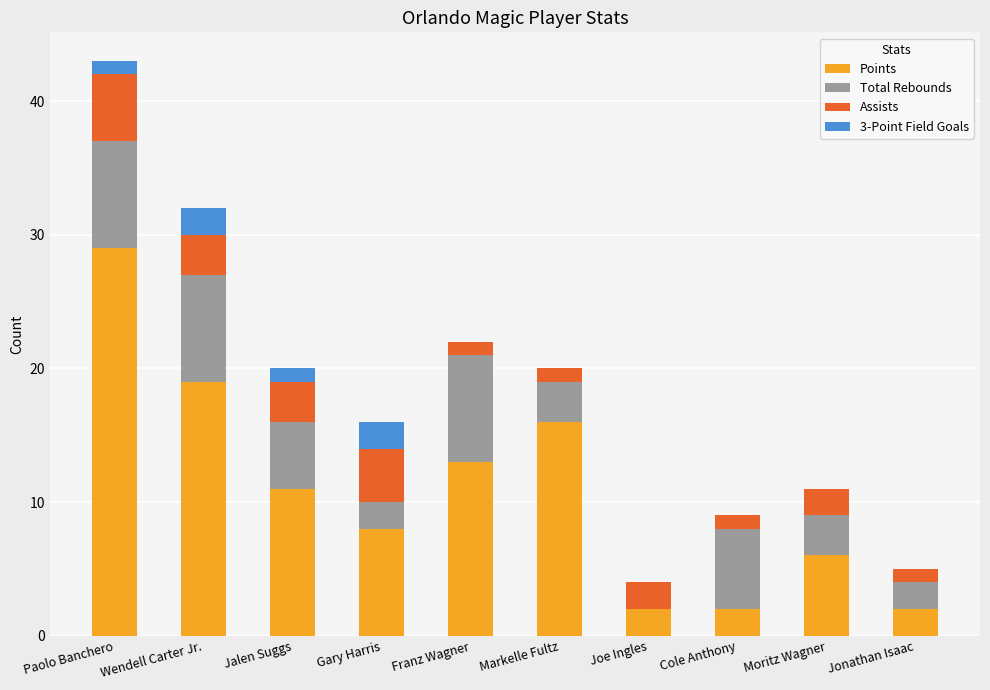

Are the bars horizontal?

No